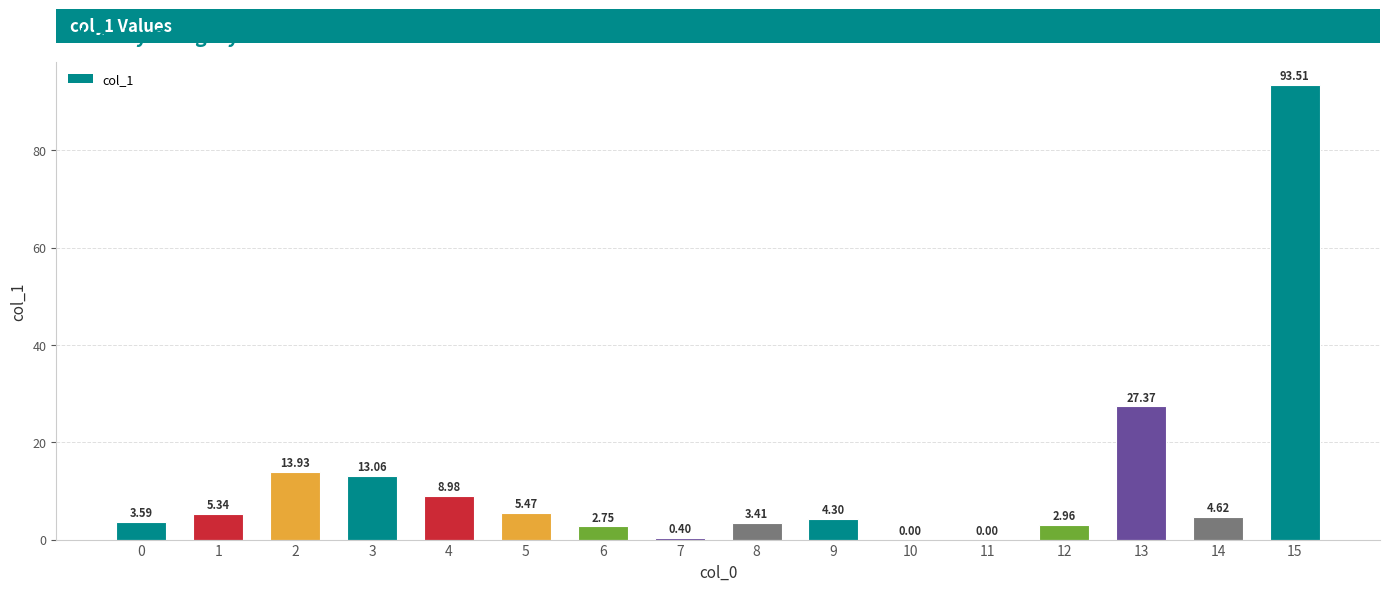

What is the average value?

11.9